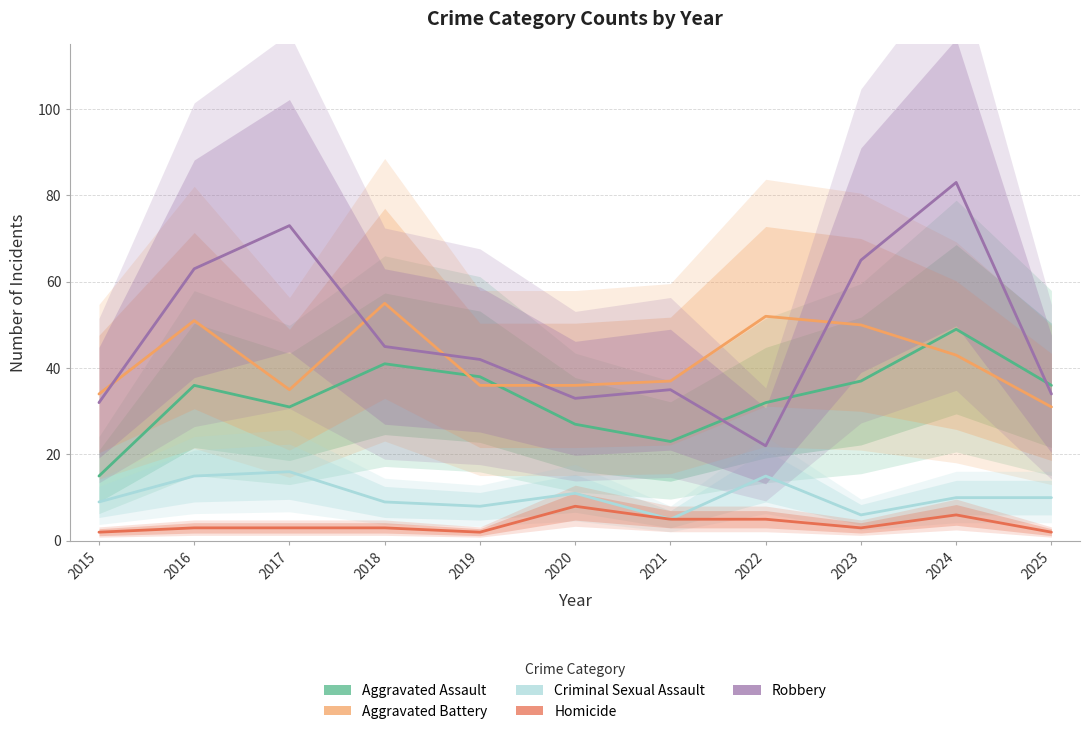

How many values in the Robbery series are below 42?

5